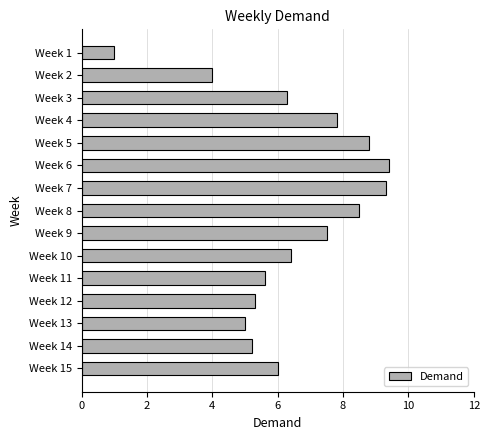

Are the bars grouped side by side (vs. stacked)?

No